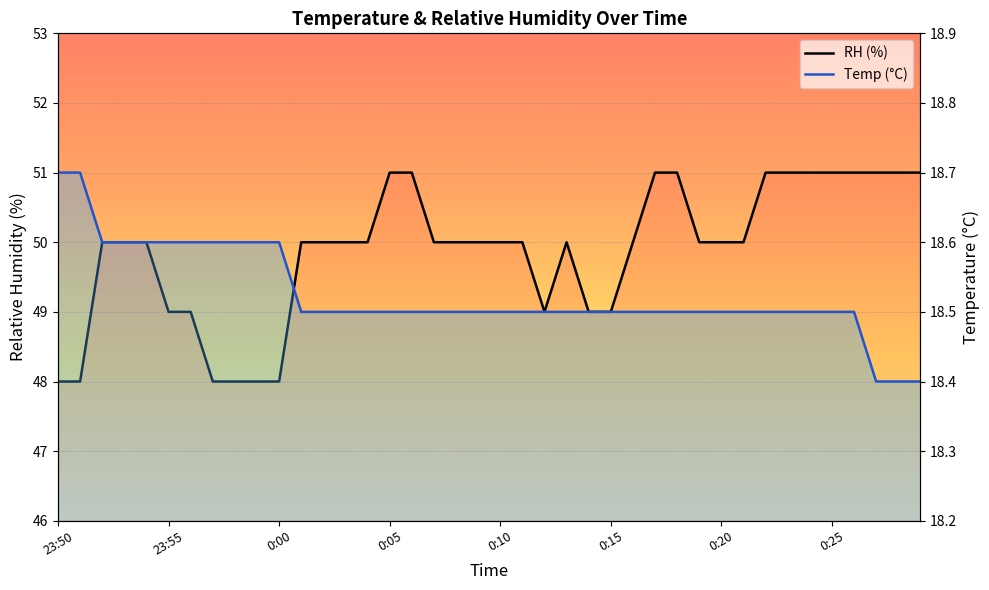

What is the value of the RH (%) point at the 9th from the left?

48.0